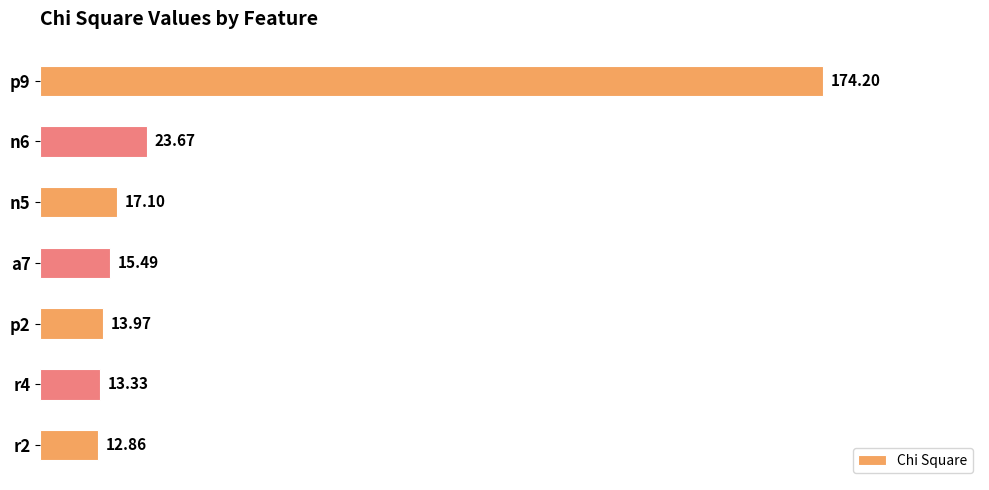

List the labels in order of value, largest first.

p9, n6, n5, a7, p2, r4, r2